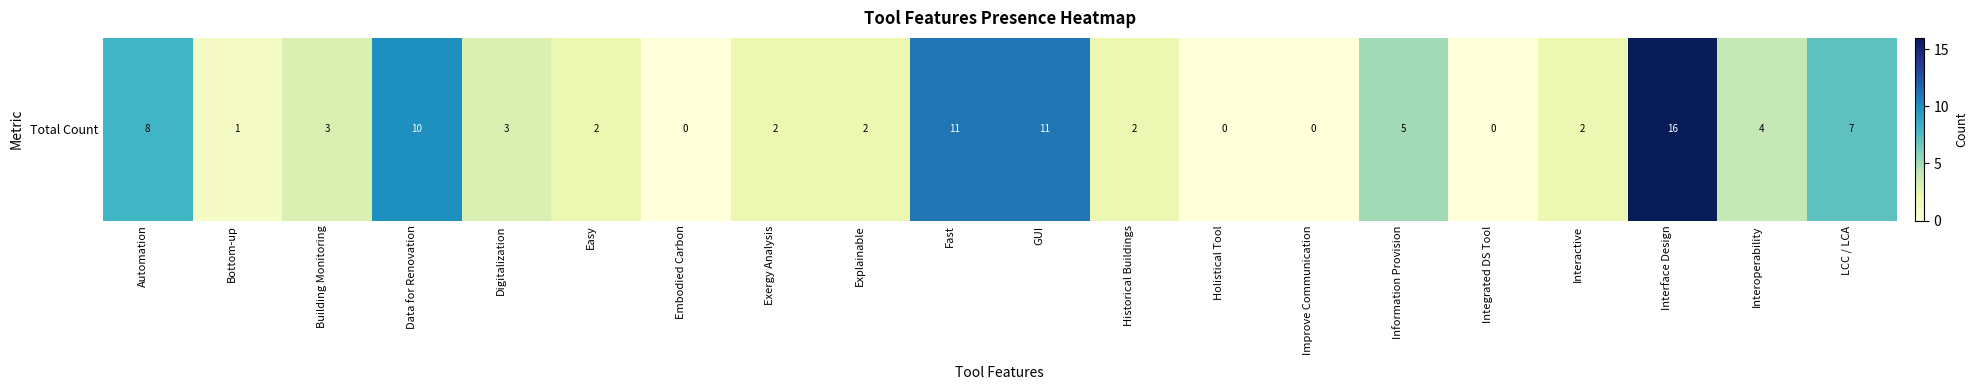

Reading left to right, what are all the values shown in this chart?

8	1	3	10	3	2	0	2	2	11	11	2	0	0	5	0	2	16	4	7